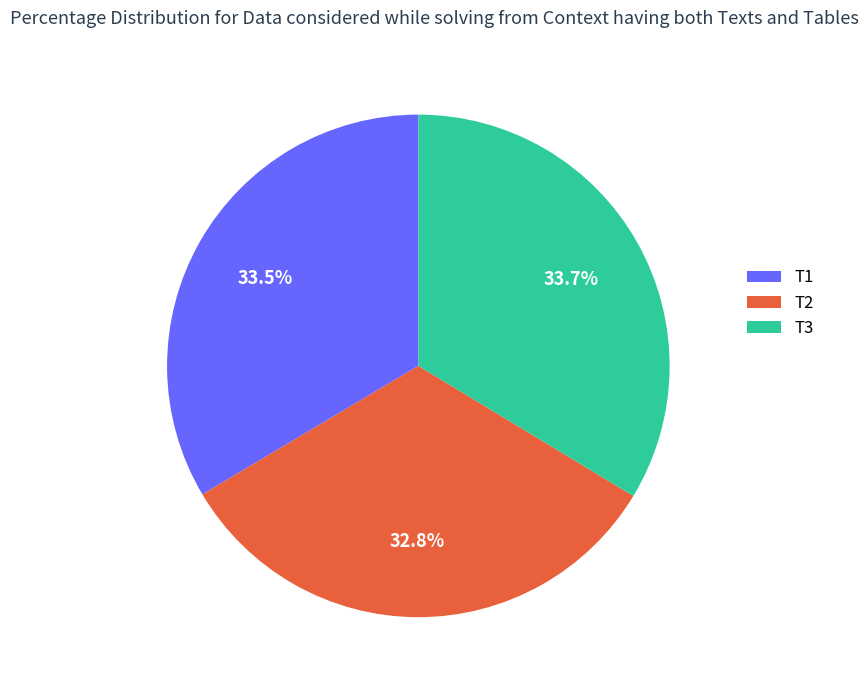

What portion of the pie excludes T1?

66.5%